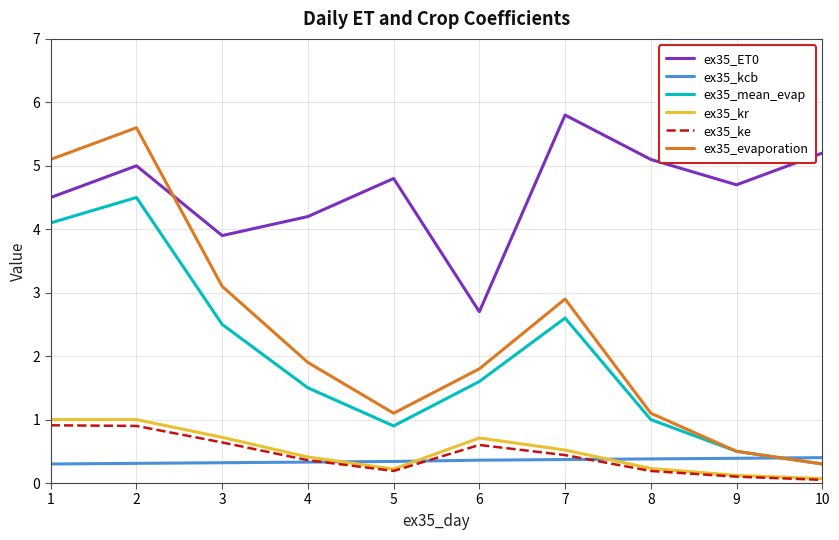

What value does the ex35_evaporation series have at 8?

1.1